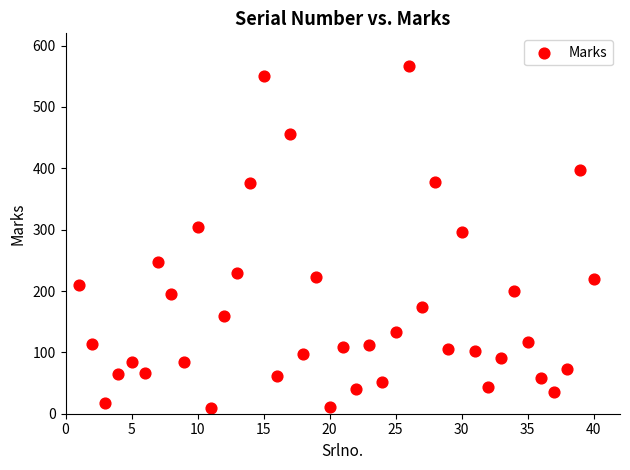

What Y value in the scatter plot is closest to 288?

297